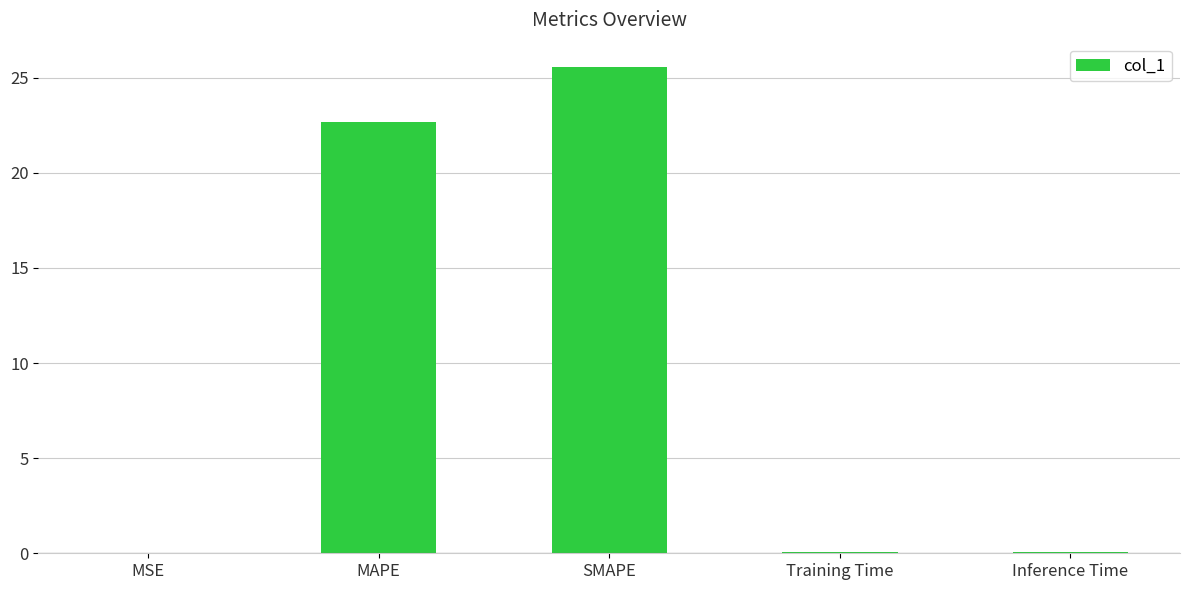

At which label is the value closest to 12?

MAPE